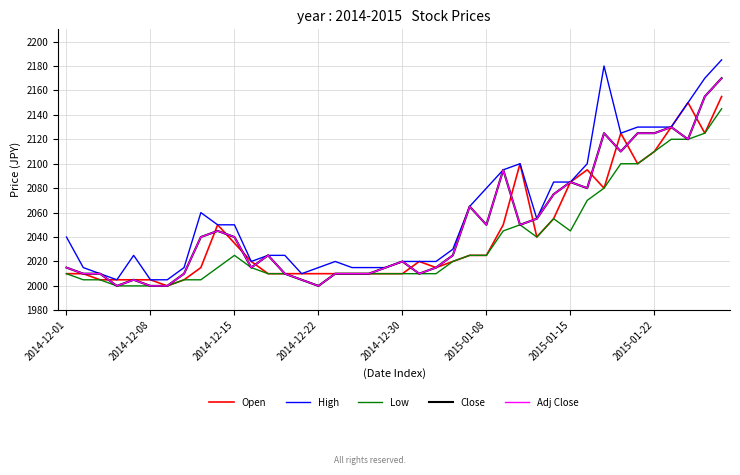

True or false: Adj Close and Close cross at least once.

False